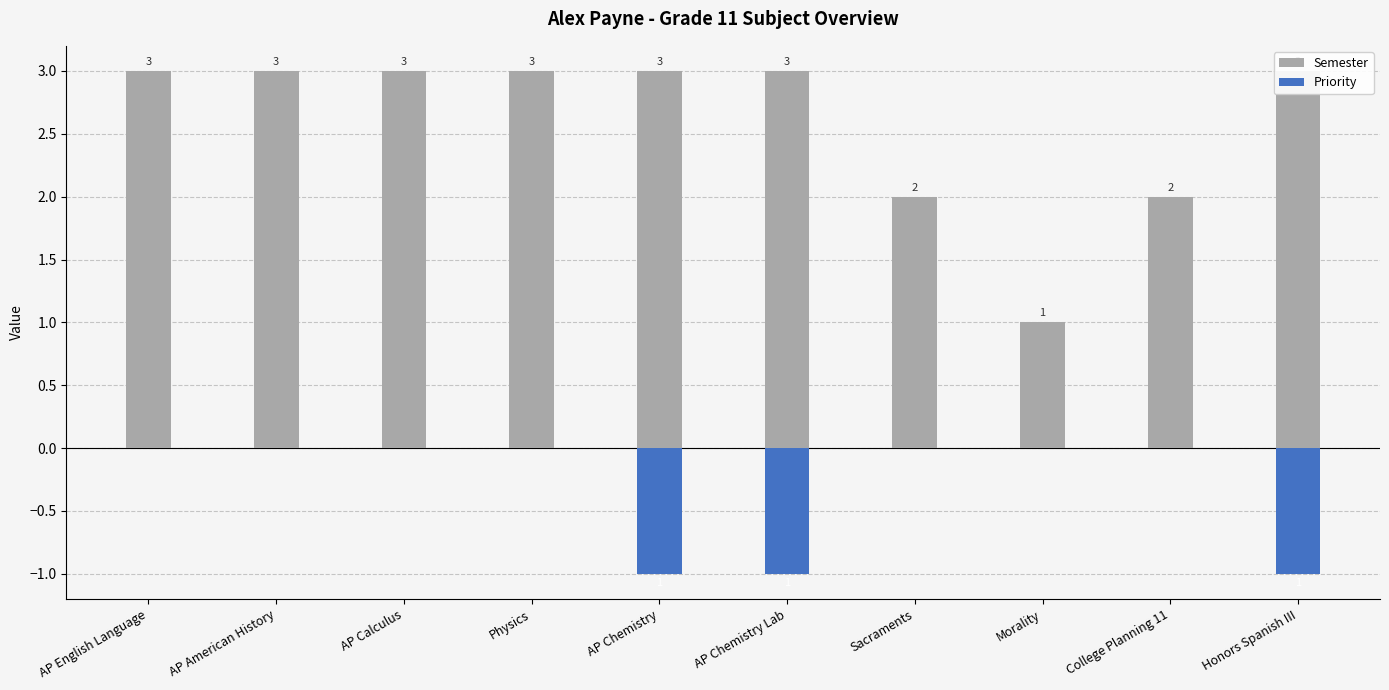

Rank the series by their average value, from lowest to highest.

Priority, Semester